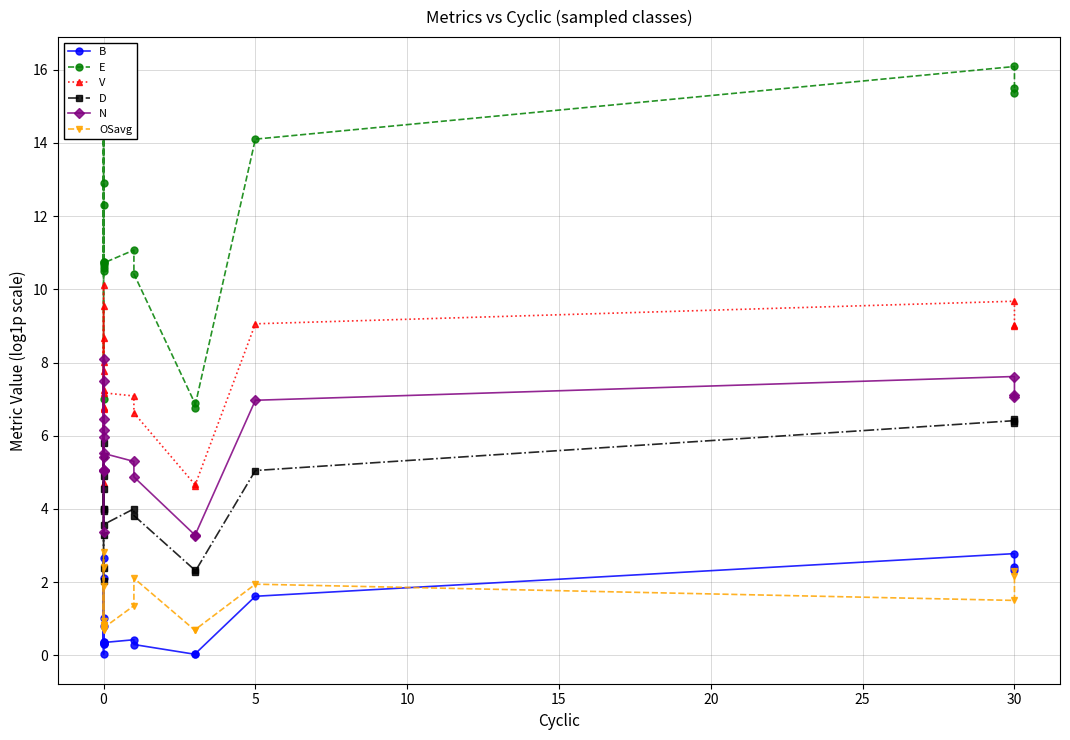

How many categories are shown in the chart?

19